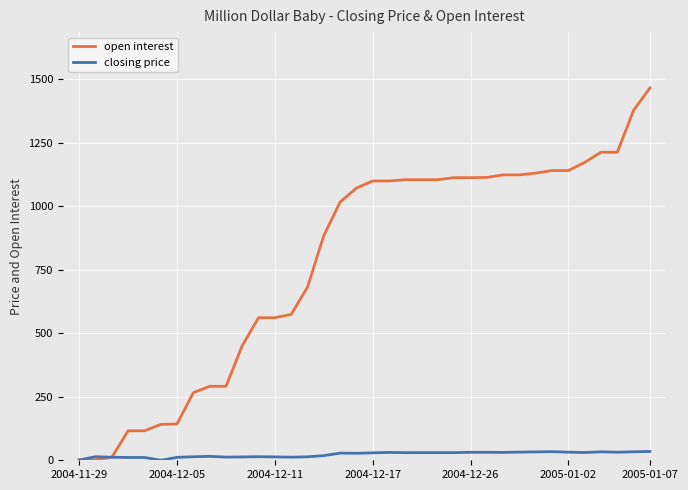

What is the greatest value displayed?

1465.0